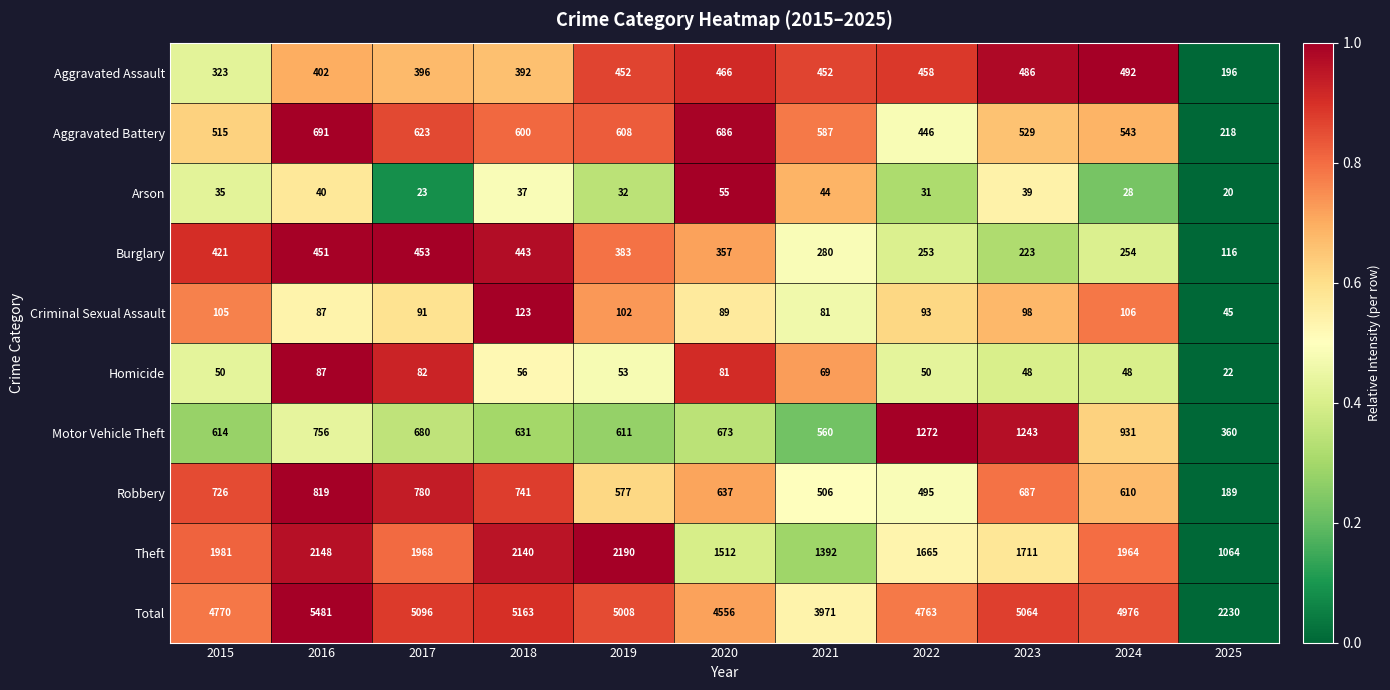

Which category has the lowest value across all series?

2025